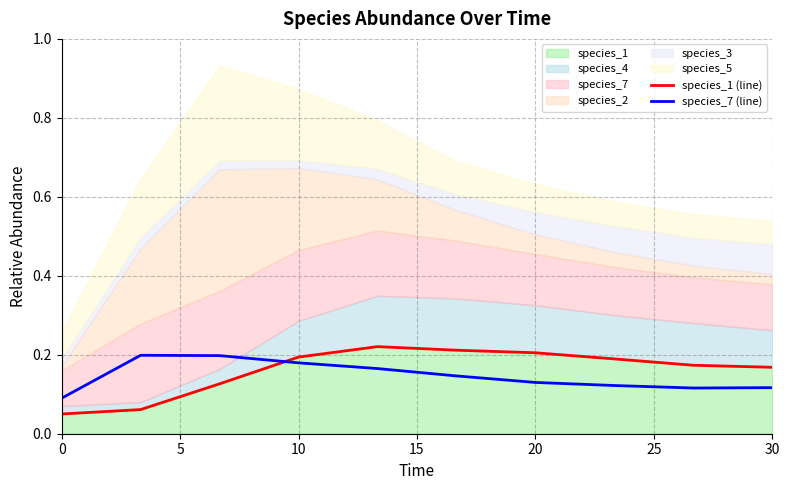

What is the difference between the maximum and second lowest values in the species_7 (line) series?

0.1